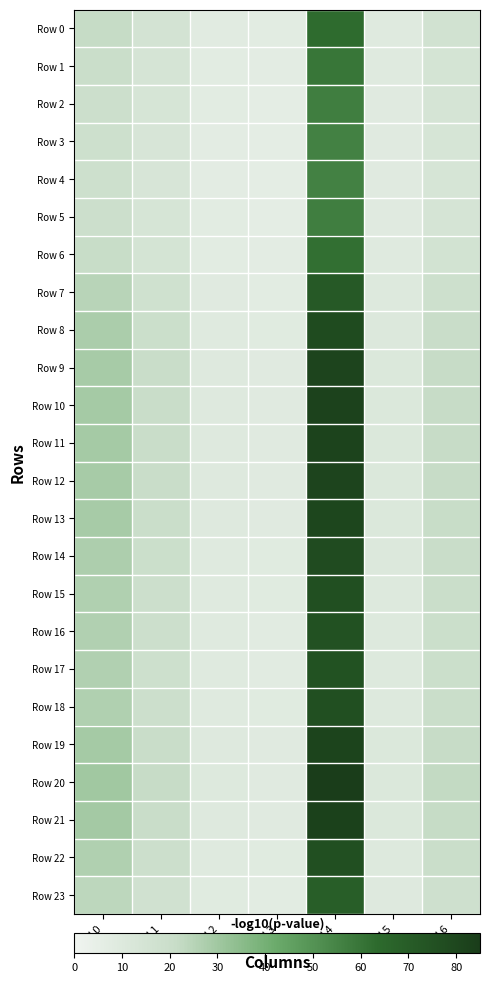

What is the maximum value shown in the chart?

84.6